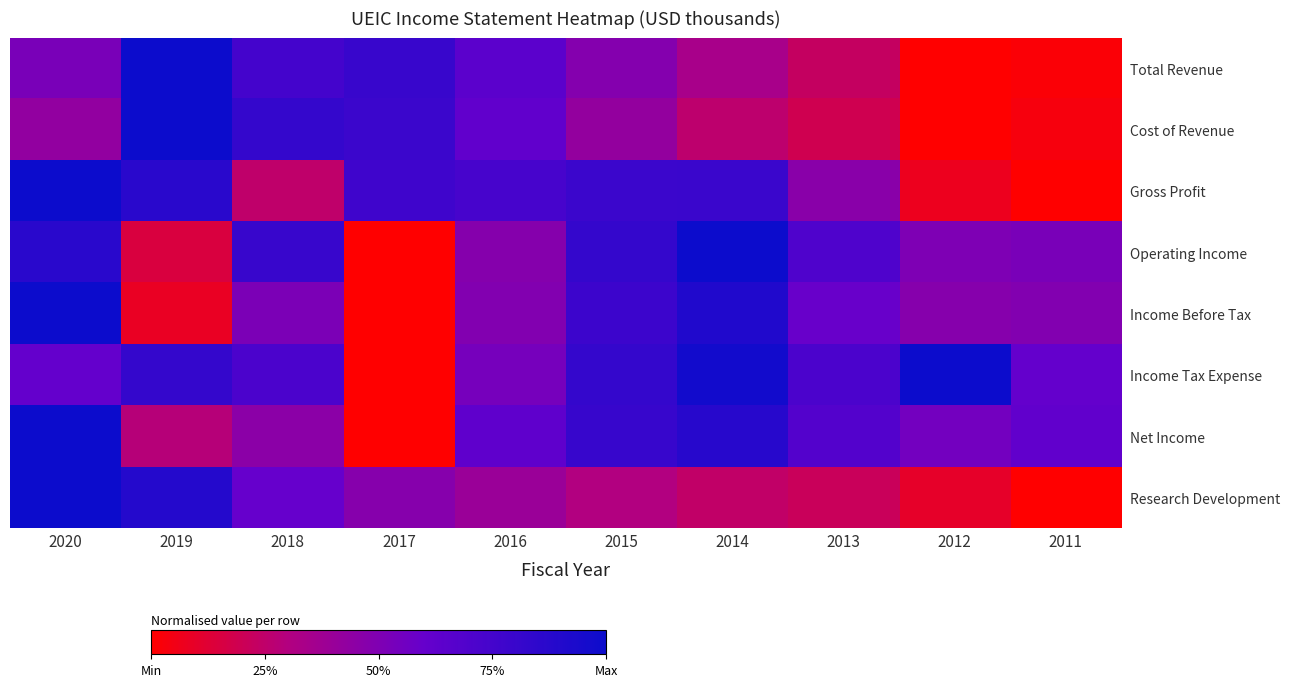

At how many categories does at least one series exceed 0?

10